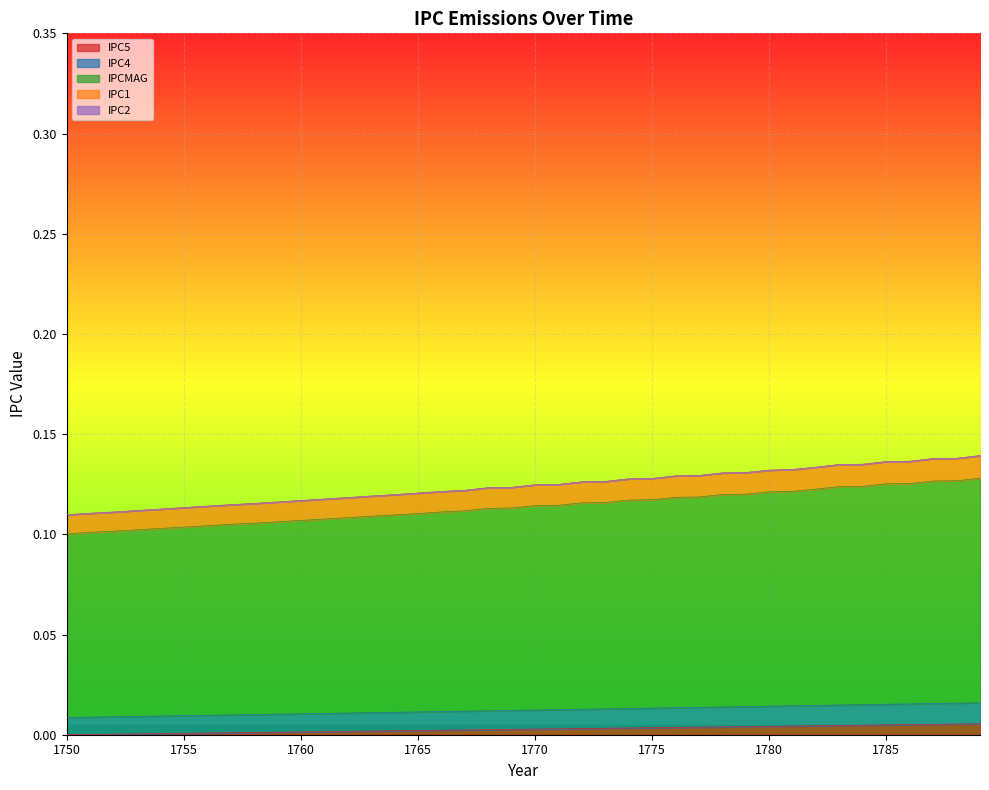

True or false: IPC5 and IPCMAG intersect in this chart.

False